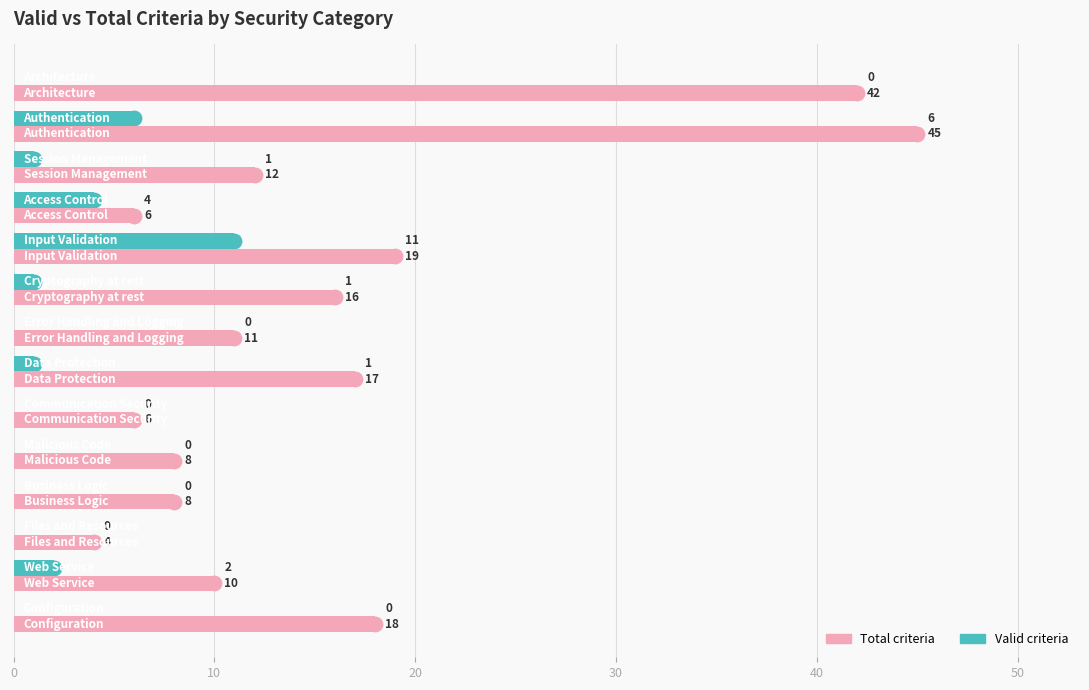

What are all the series names shown in the legend?

Total criteria, Valid criteria